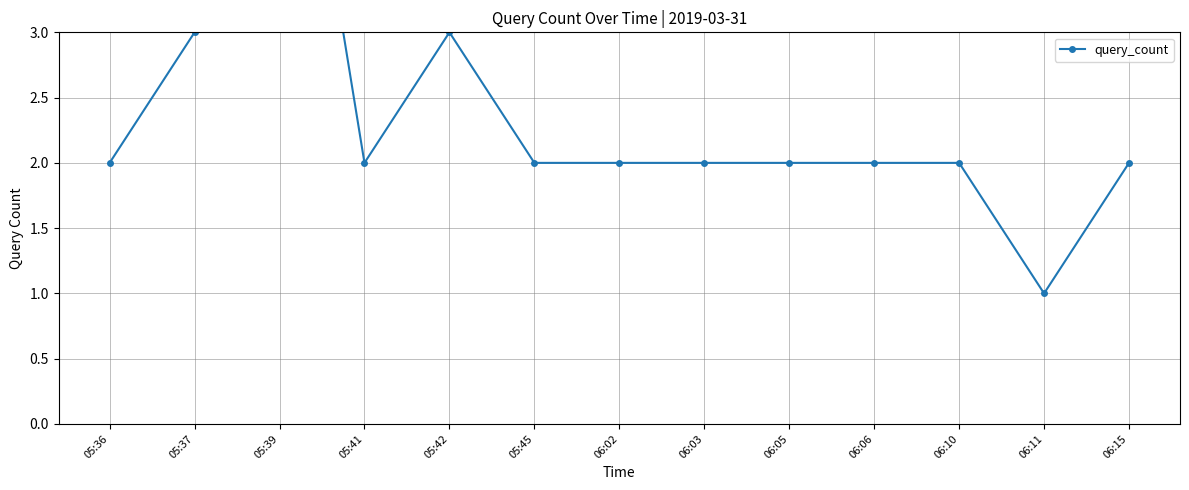

What is the difference between the maximum and minimum values?

5